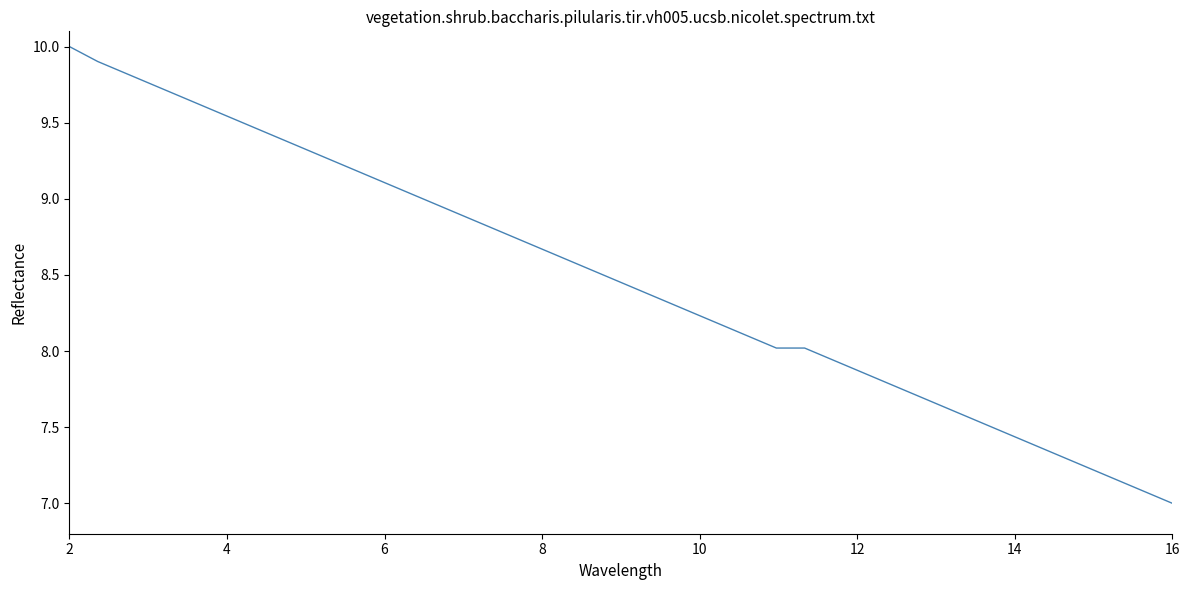

What is the minimum value shown in the chart?

7.0